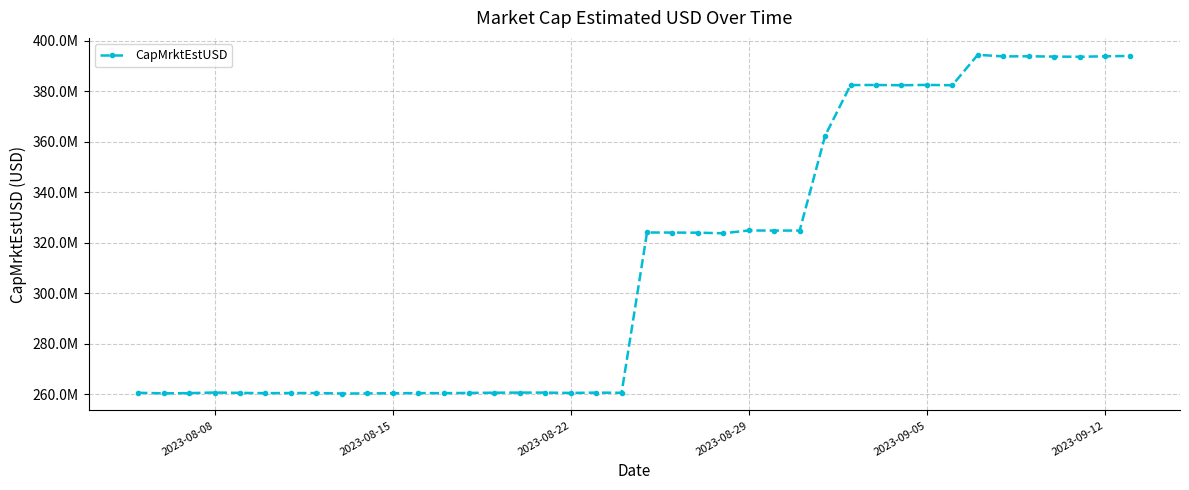

Is this an area chart (filled region under the line)?

No